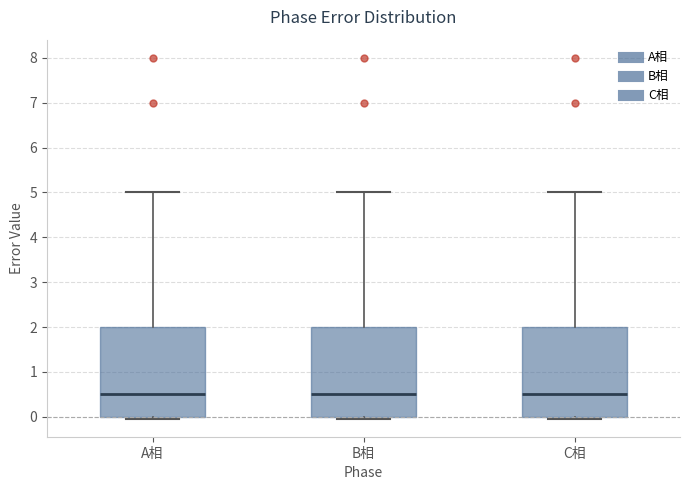

Reading left to right, transcribe this box plot: for each box, give where its median line is, the range the box spans, and where its two whiskers end, as read against the y-axis. The values are not printed on the chart, so give them approximately, as read against the axis.

A相: median 0.5, box 0.0 to 2.0, whiskers 0.0 (just below the box's lower edge) to 5.0
B相: median 0.5, box 0.0 to 2.0, whiskers 0.0 (just below the box's lower edge) to 5.0
C相: median 0.5, box 0.0 to 2.0, whiskers 0.0 (just below the box's lower edge) to 5.0